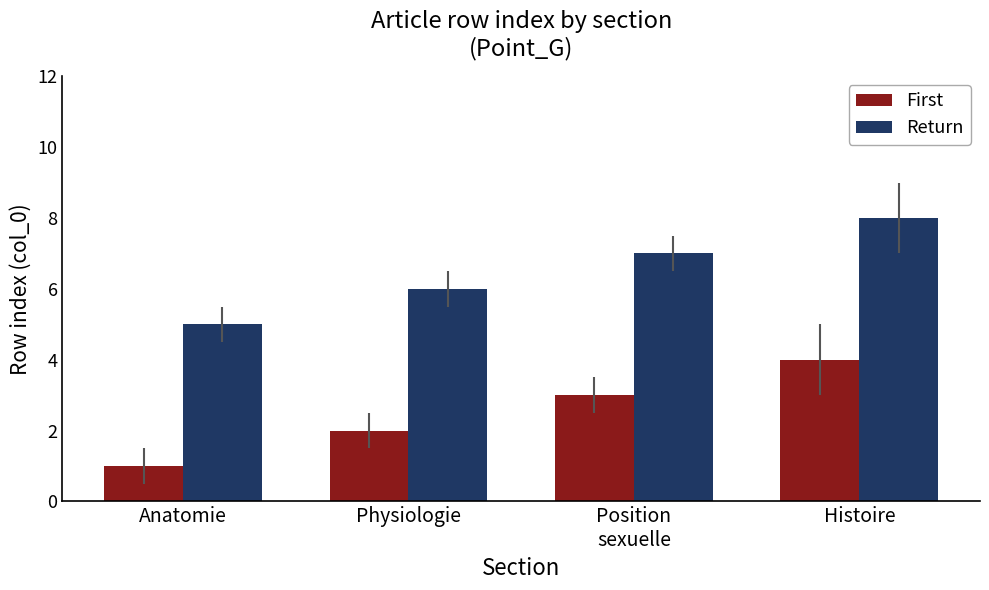

Which category has the lowest value in the Return series?

Anatomie